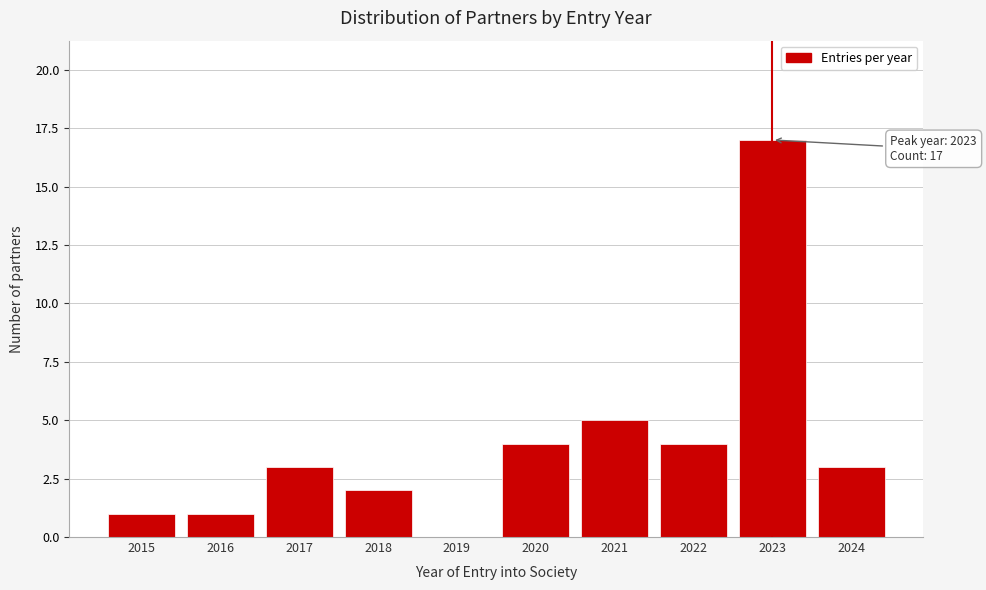

Reading left to right, extract all data points from this chart.

2015=1	2016=1	2017=3	2018=2	2019=0	2020=4	2021=5	2022=4	2023=17	2024=3